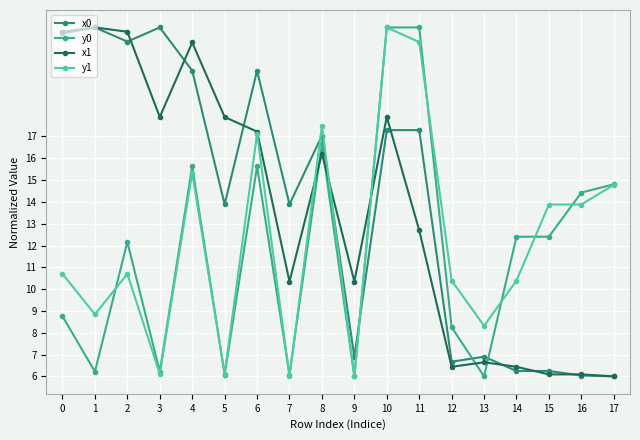

How many lines are shown in the chart?

4